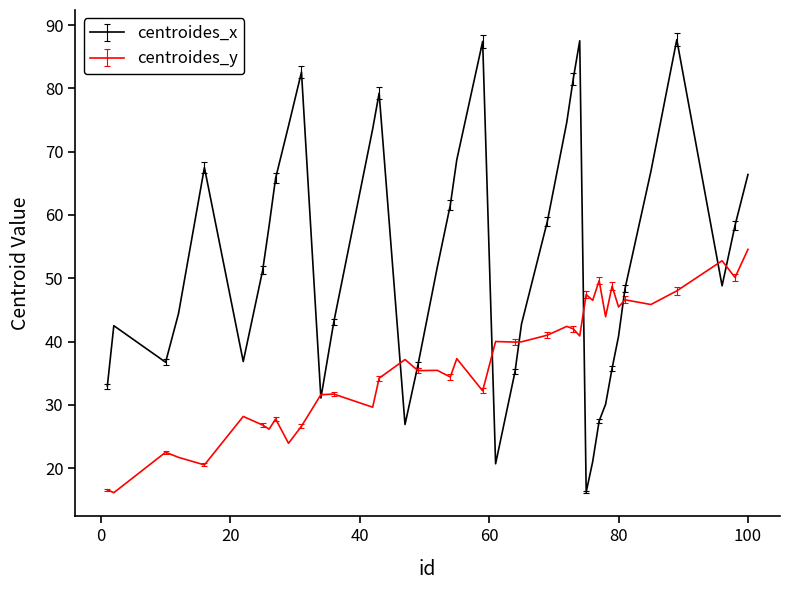

Which series has the largest total across all categories?

centroides_x